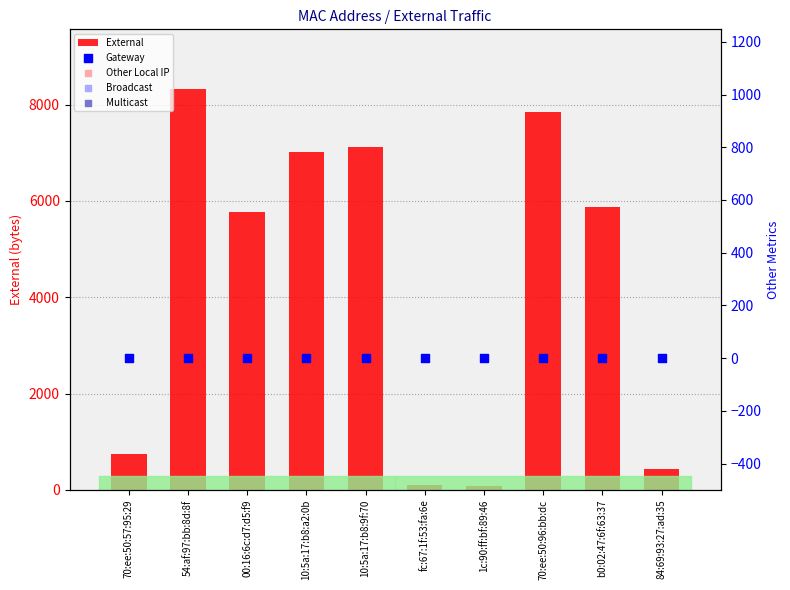

At which category is the sum across all series the highest?

54:af:97:bb:8d:8f